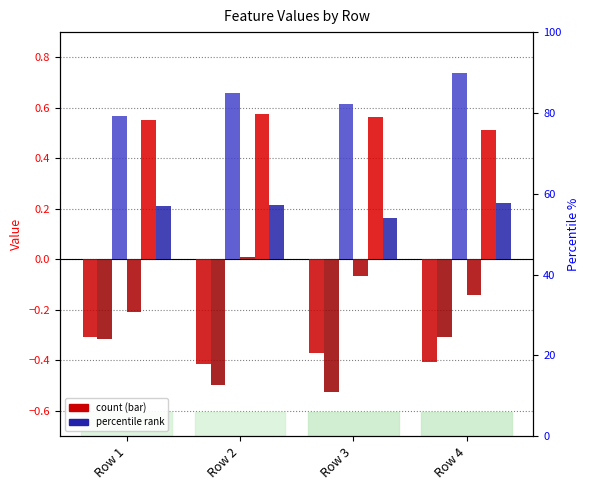

Does the chart contain any negative values?

Yes